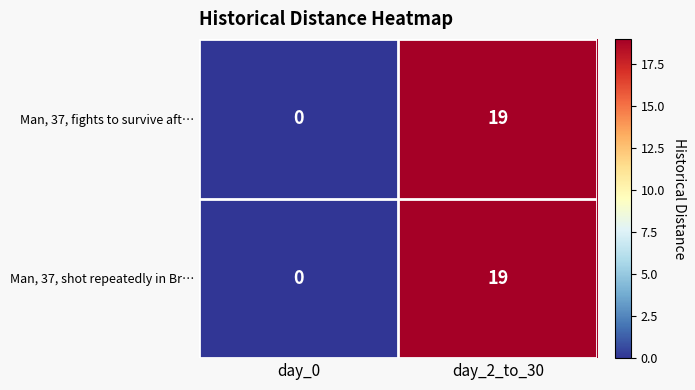

What is the maximum value shown in the chart?

19